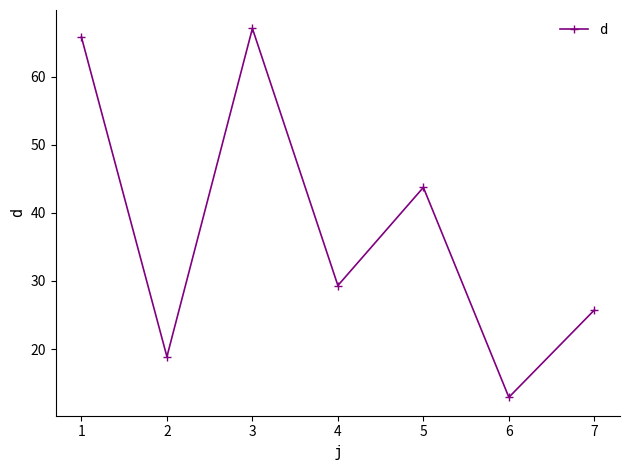

Reading right to left, extract all data points from this chart.

25.7	12.9	43.7	29.3	67.1	18.9	65.8